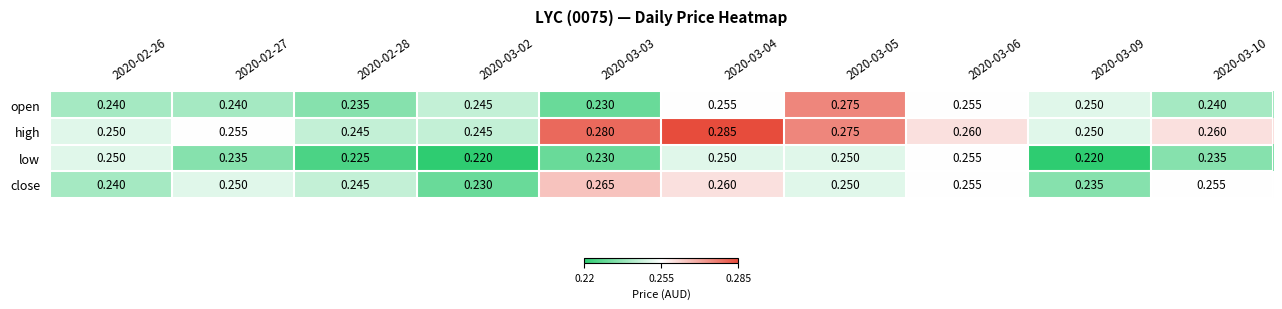

Is the value of open at 2020-03-10 greater than the value of close at 2020-03-09?

Yes